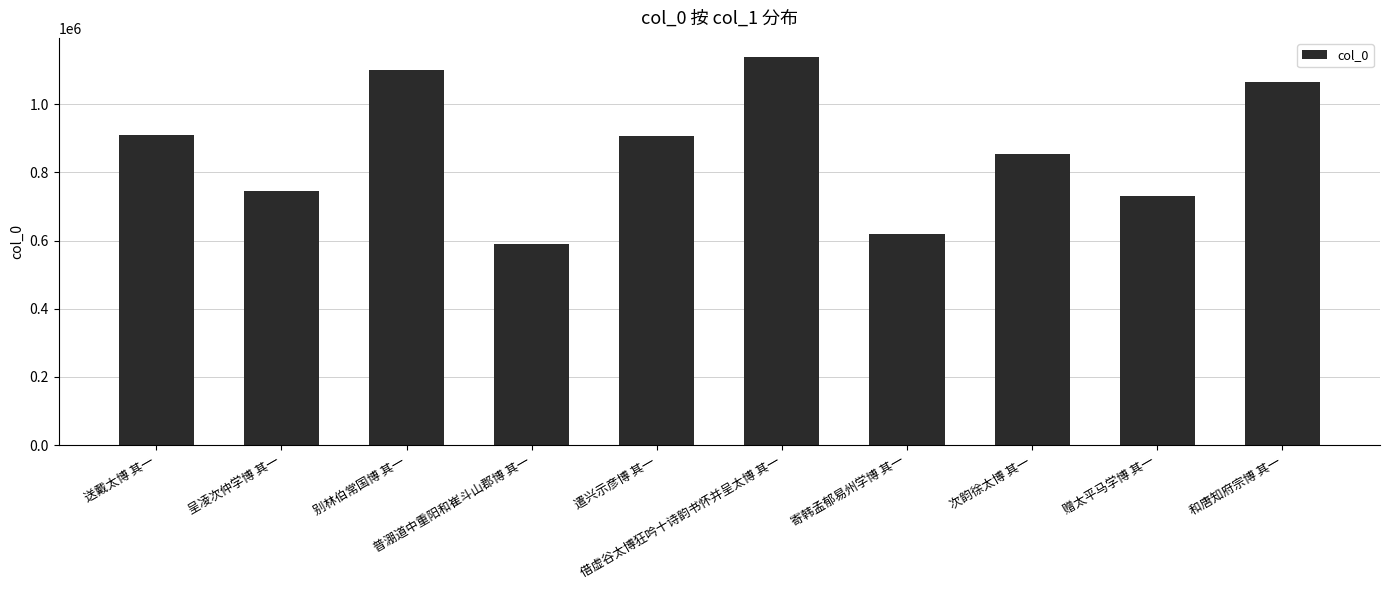

How many values are below 908259?

5